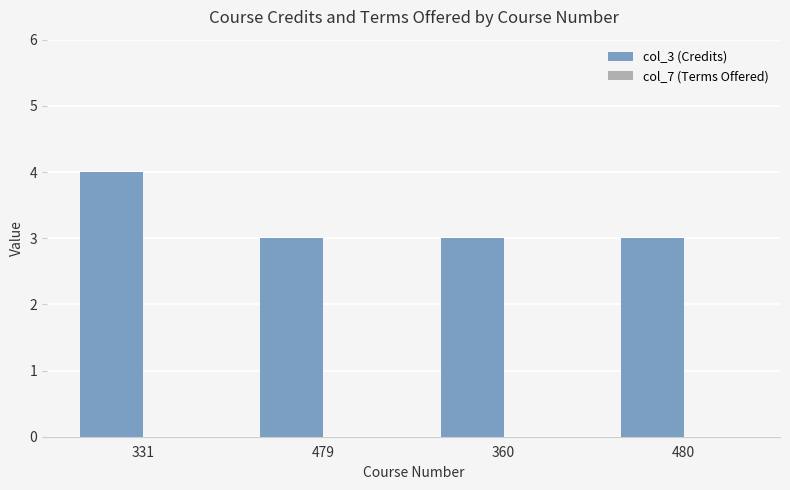

What is the sum of the values at 331 and 479?

7